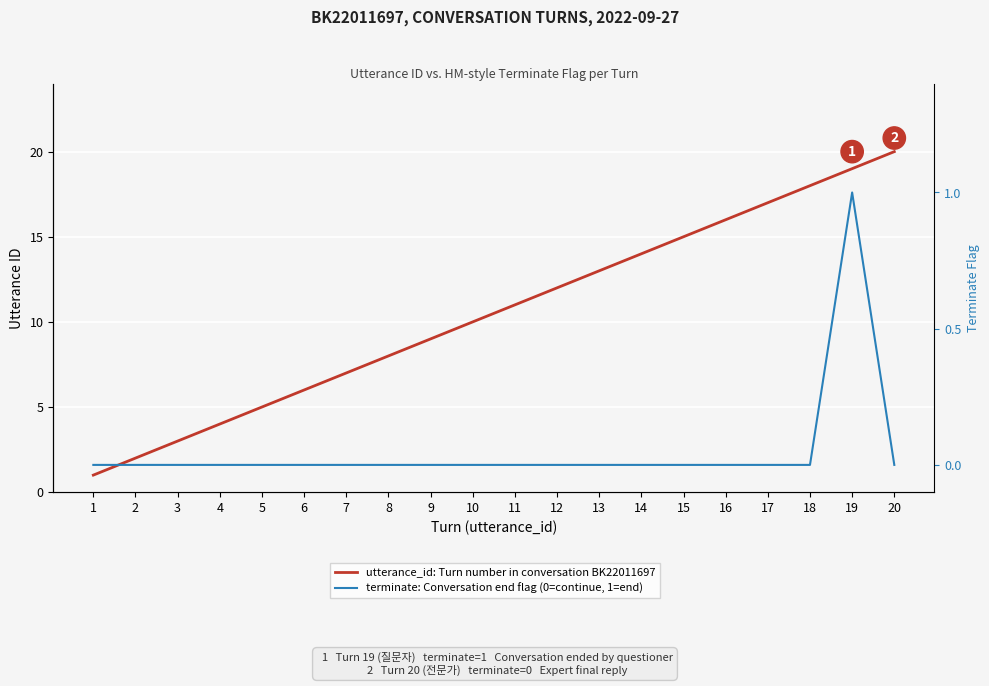

In terminate: Conversation end flag (0=continue, 1=end), how many points are higher than both neighbors (excluding endpoints)?

1